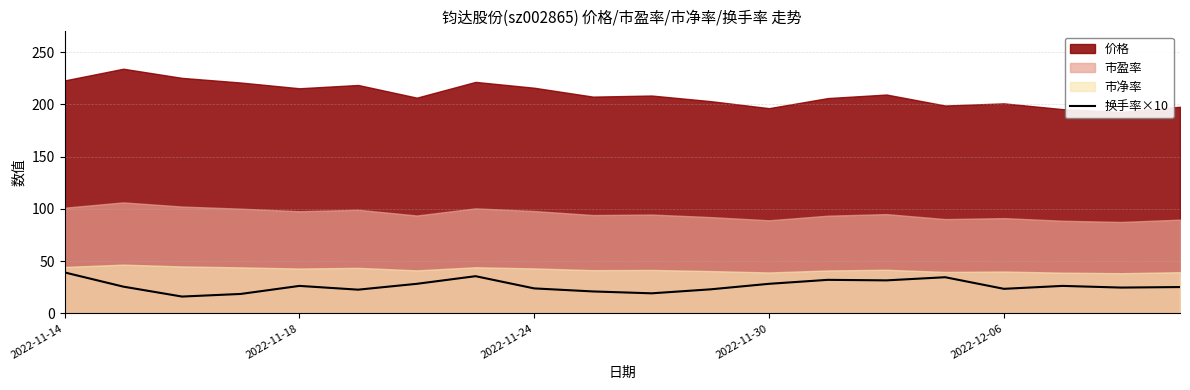

The 换手率×10 series shows 58.3 at 2022-11-14. True or false?

False